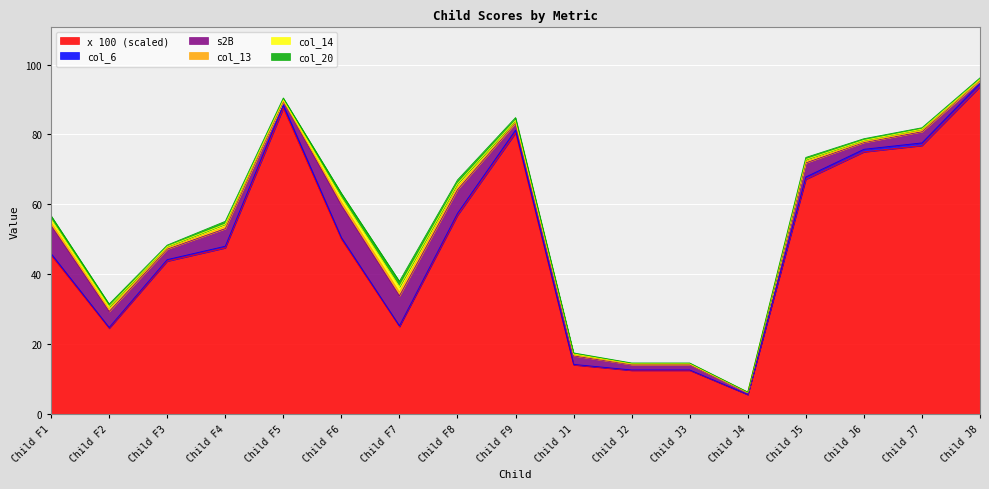

Is it true that col_6 equals 0.2 at Child F2?

True